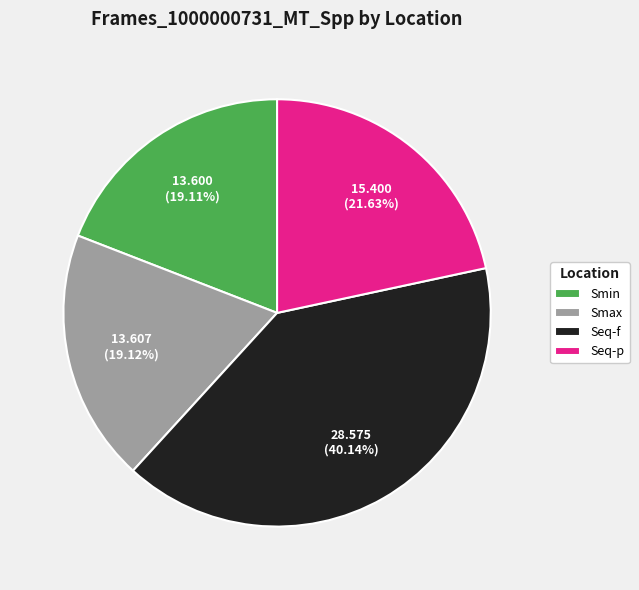

What percentage is NOT represented by Seq-p?

78.4%